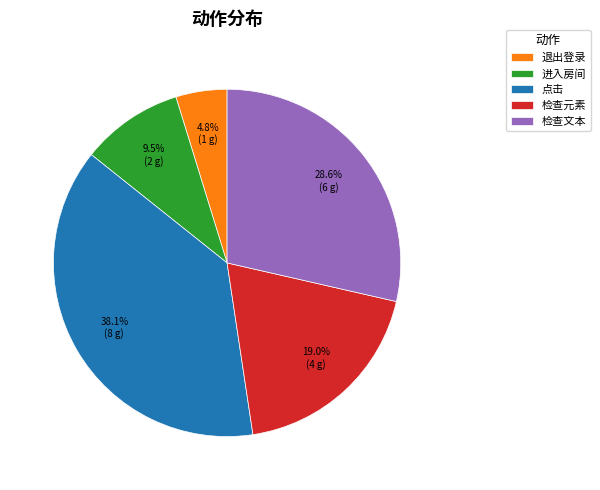

Count the number of slices in the pie.

5